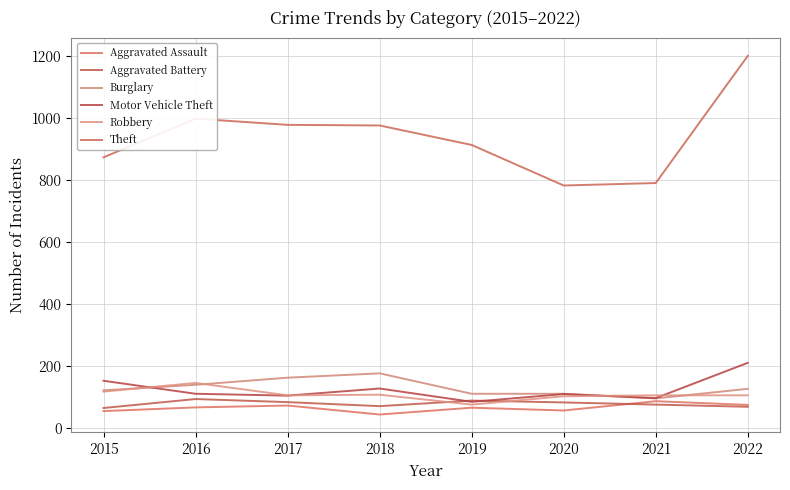

What is the average value of the Aggravated Battery series?

78